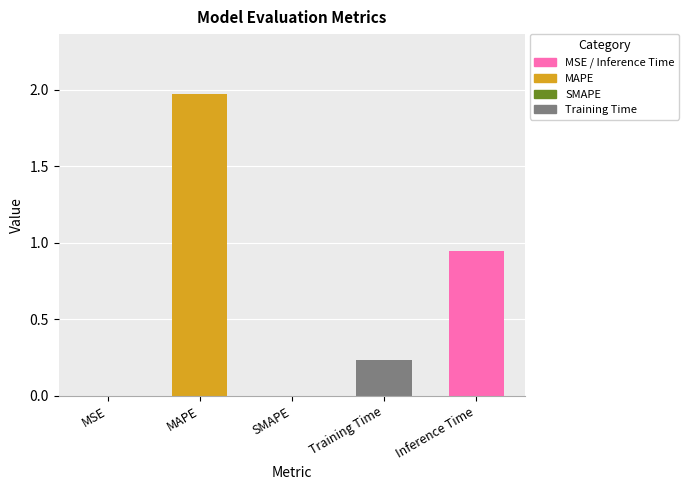

What is the sum of all values?

3.2